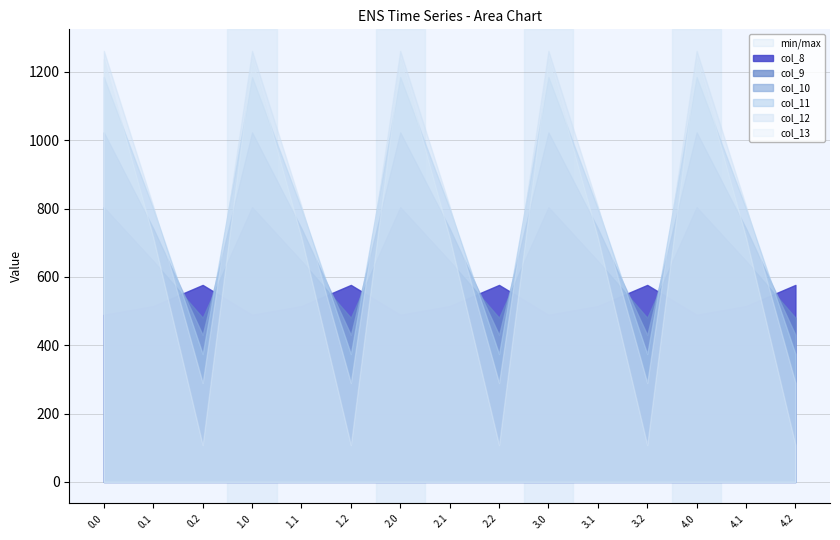

True or false: col_13 and col_9 cross at least once.

True